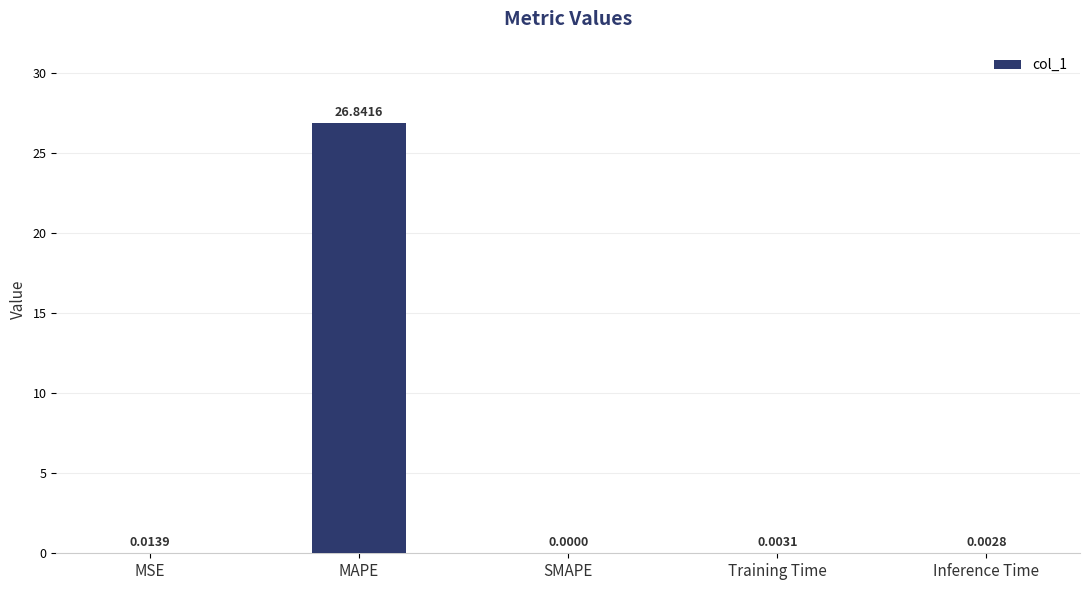

What is the change in value from MSE to MAPE?

+26.8